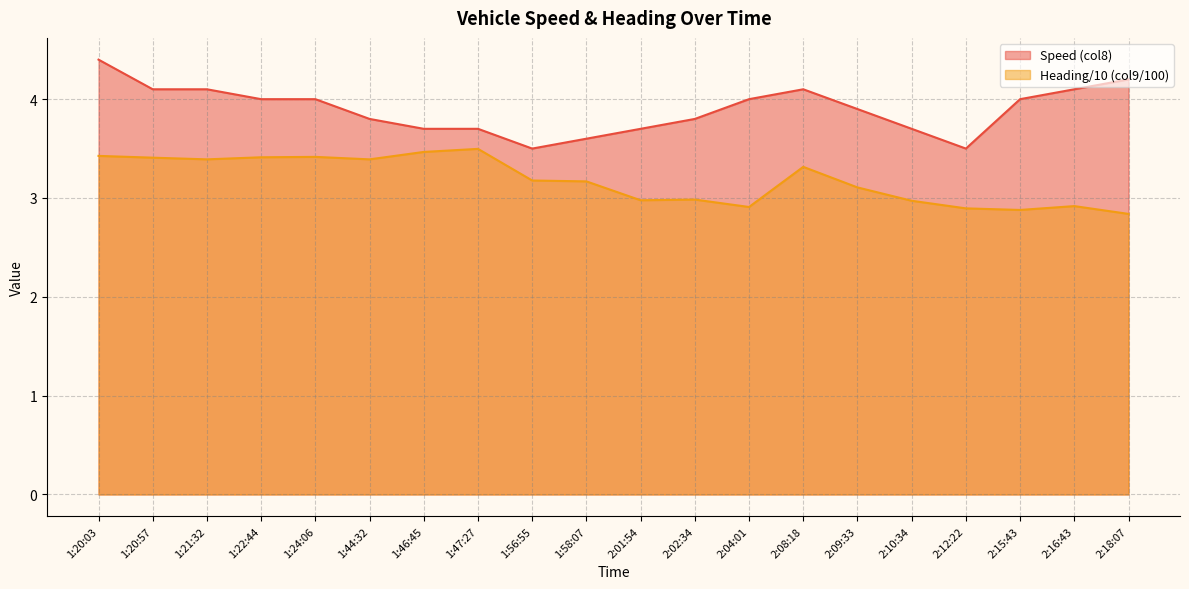

What is the total value across all series at 2:08:18?

7.4